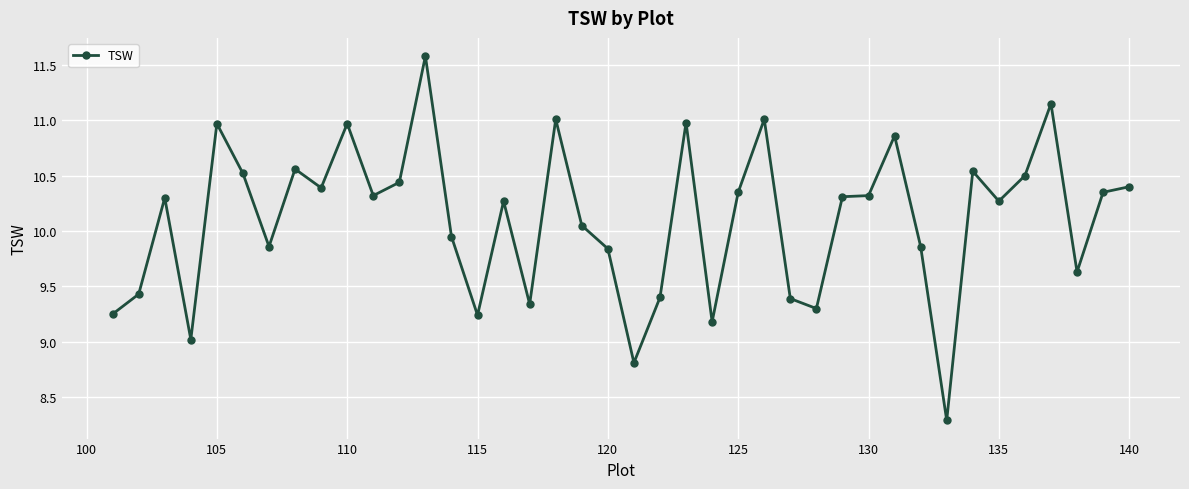

True or false: the data has more than 1 interior local peaks.

True